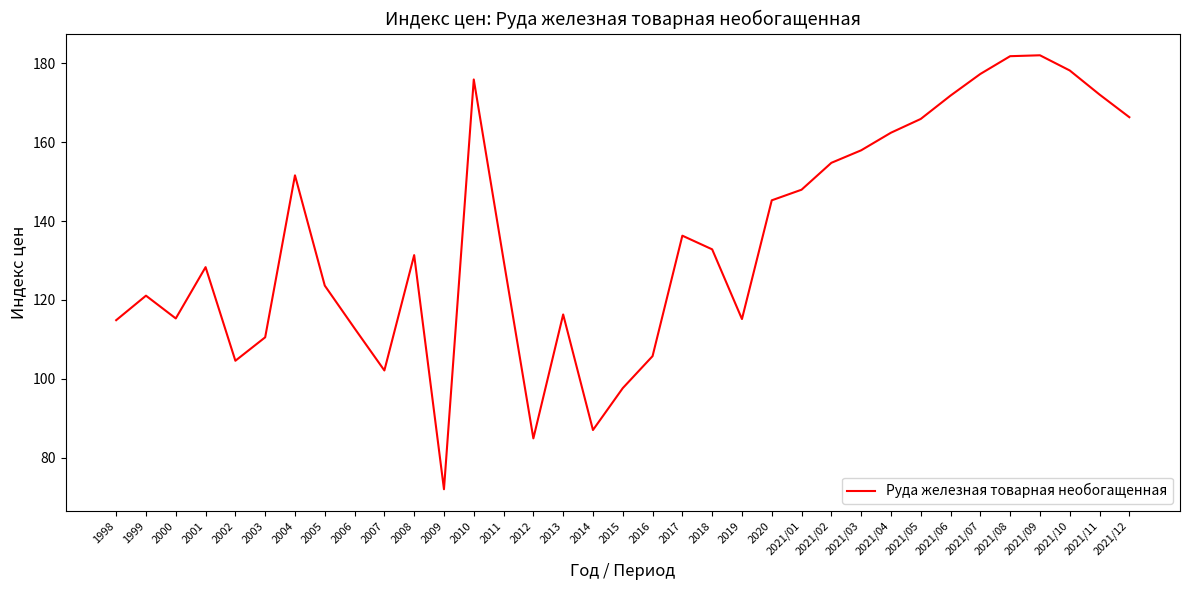

Does the chart have visible grid lines?

No